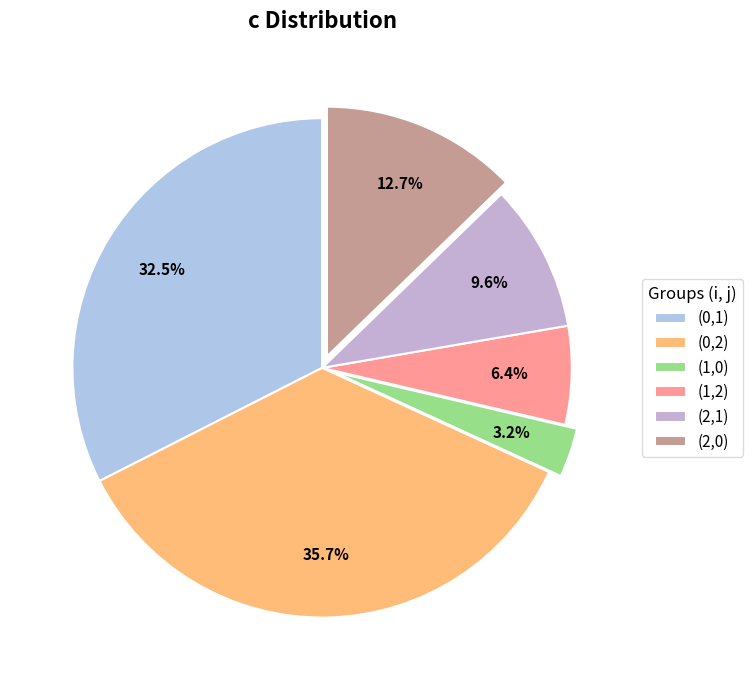

How many slices are in this pie chart?

6